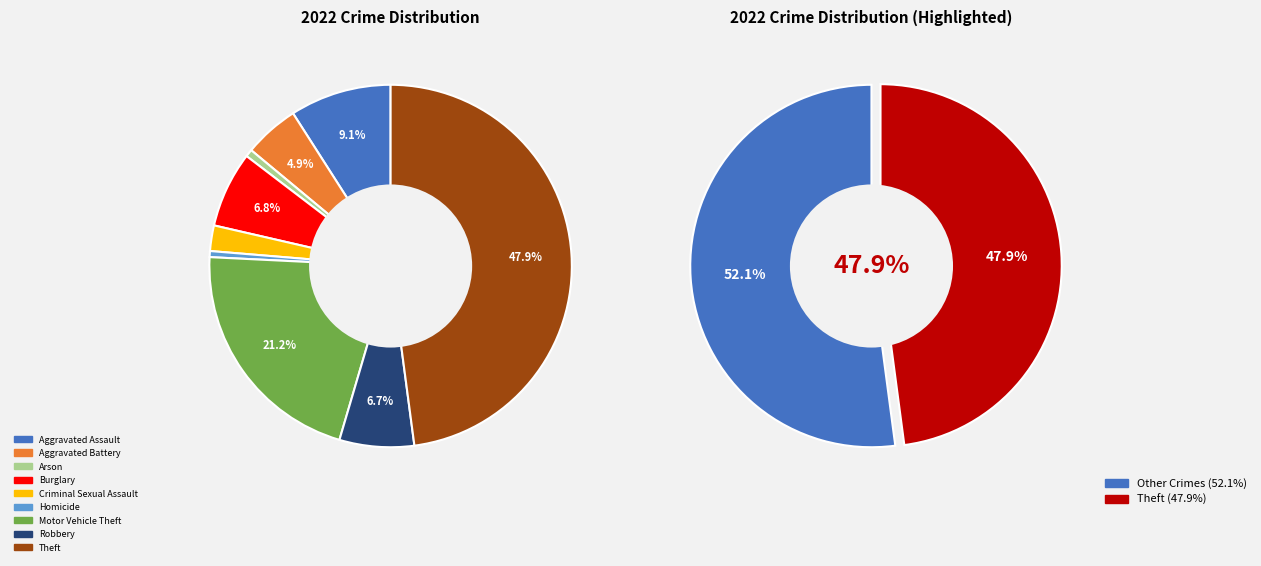

To the nearest percent, what is the difference between the values_2022 and 4 slice percentages?

7%